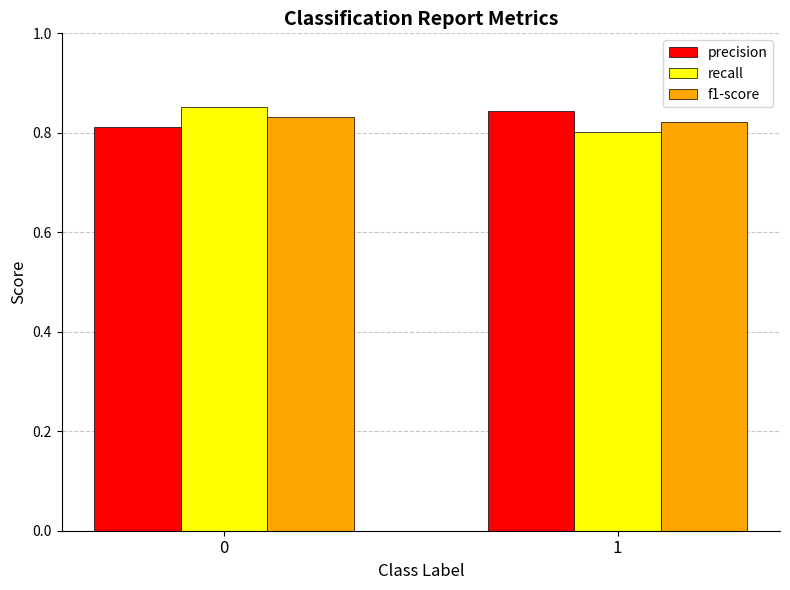

Does the chart contain stacked bars?

No